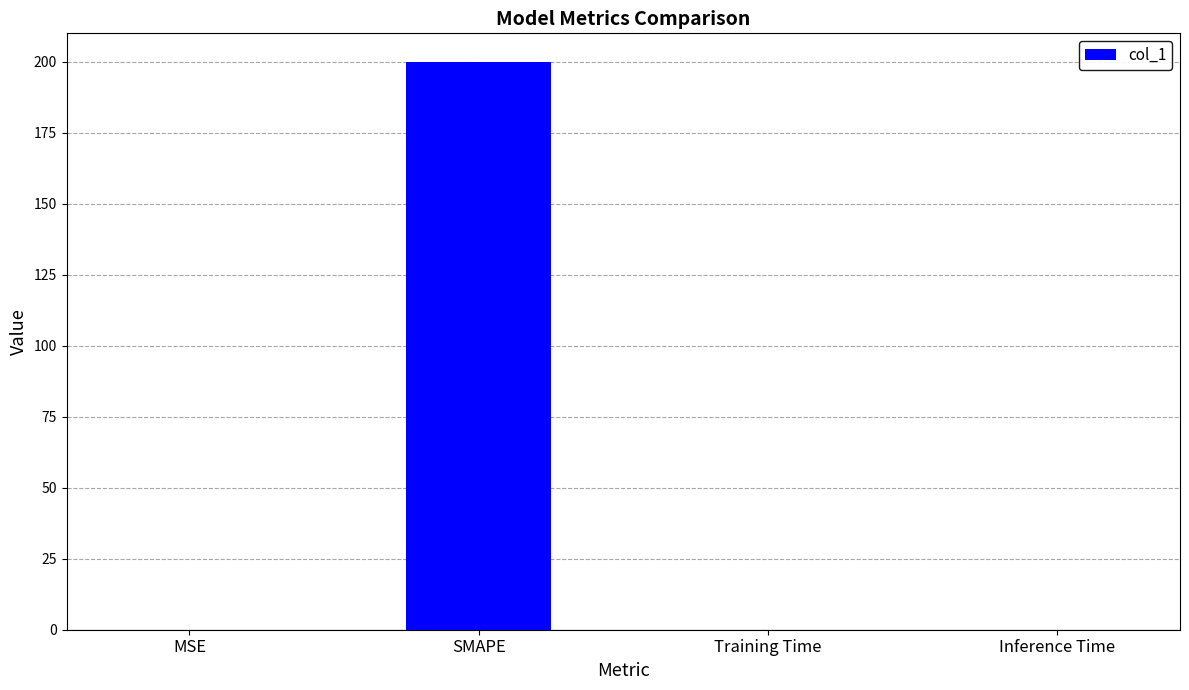

Which has a higher value, SMAPE or MSE?

SMAPE